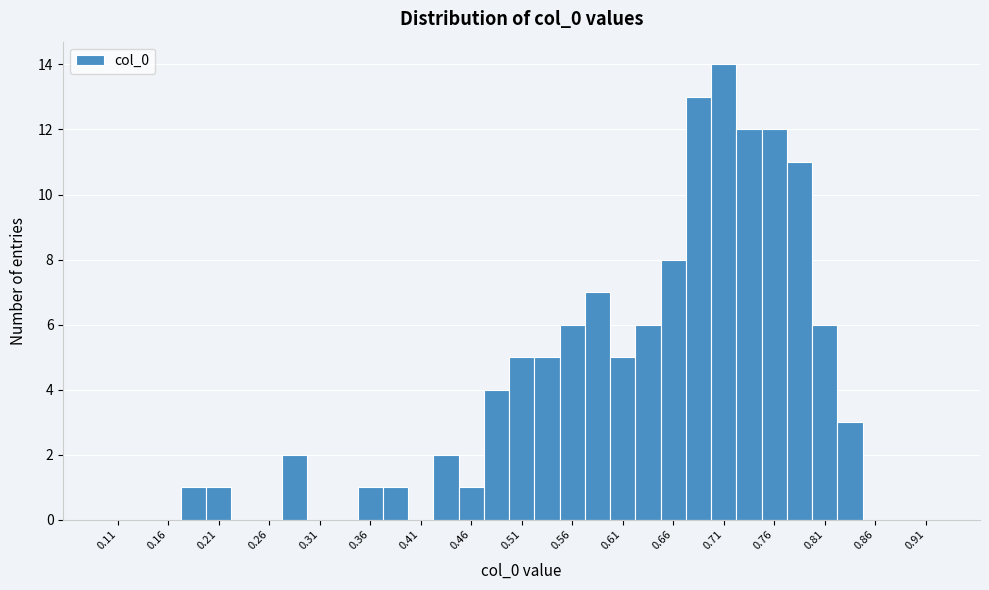

Reading left to right, list every bar in this chart as the range it spans on the x-axis followed by its height. The values are not printed on the chart, so give them approximately, as read against the axis.

0.100 to 0.125: 0
0.125 to 0.150: 0
0.150 to 0.175: 0
0.175 to 0.200: 1
0.200 to 0.225: 1
0.225 to 0.250: 0
0.250 to 0.275: 0
0.275 to 0.300: 2
0.300 to 0.325: 0
0.325 to 0.350: 0
0.350 to 0.375: 1
0.375 to 0.400: 1
0.400 to 0.425: 0
0.425 to 0.450: 2
0.450 to 0.475: 1
0.475 to 0.500: 4
0.500 to 0.525: 5
0.525 to 0.550: 5
0.550 to 0.575: 6
0.575 to 0.600: 7
0.600 to 0.625: 5
0.625 to 0.650: 6
0.650 to 0.675: 8
0.675 to 0.700: 13
0.700 to 0.725: 14
0.725 to 0.750: 12
0.750 to 0.775: 12
0.775 to 0.800: 11
0.800 to 0.825: 6
0.825 to 0.850: 3
0.850 to 0.875: 0
0.875 to 0.900: 0
0.900 to 0.925: 0